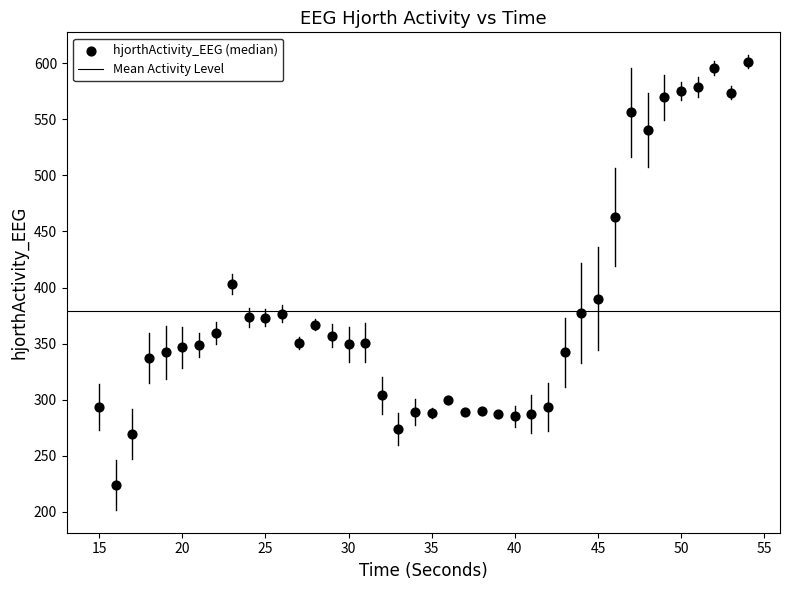

What Y value in the scatter plot is closest to 412?

403.2